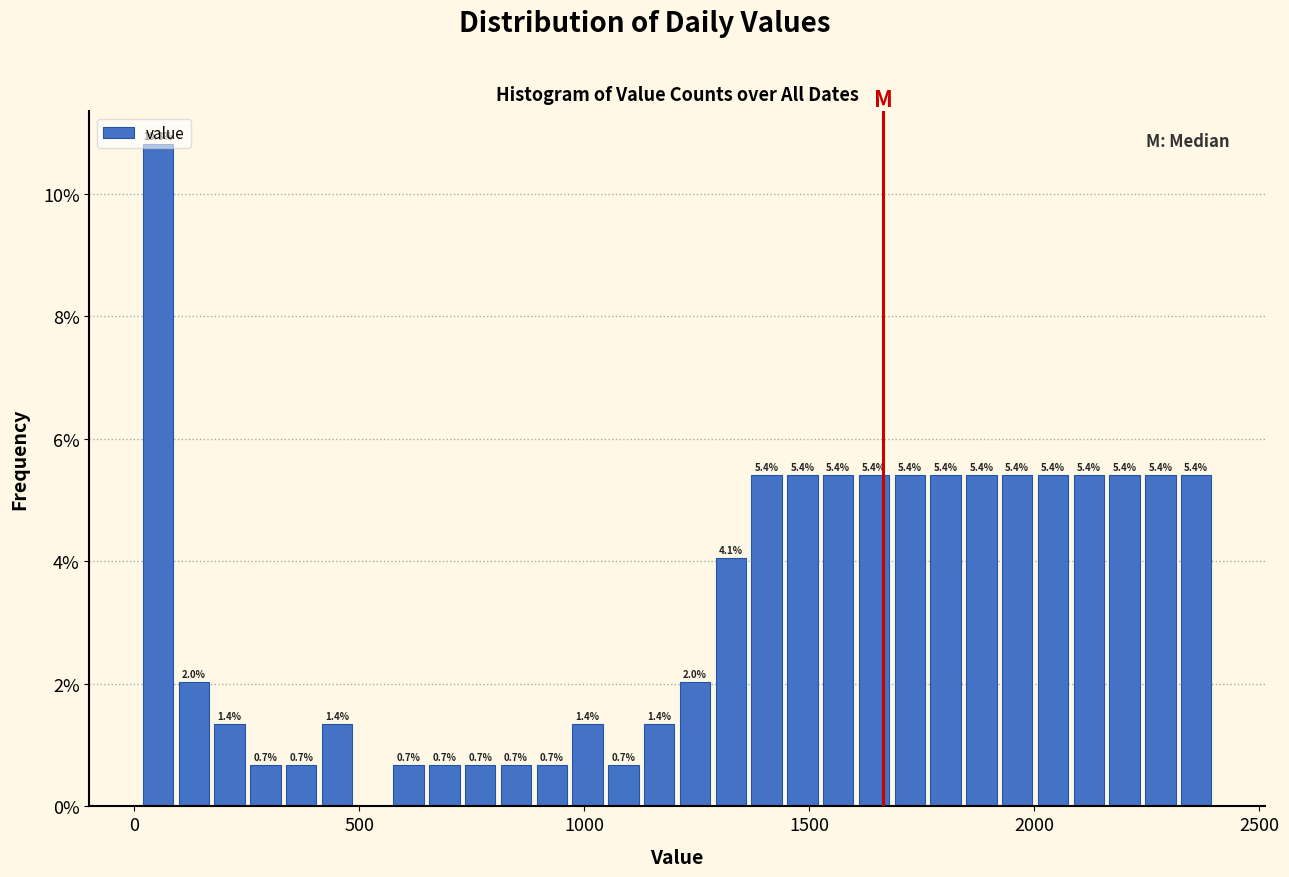

Read against the x-axis, roughly where is the centre of the tallest bar?

50